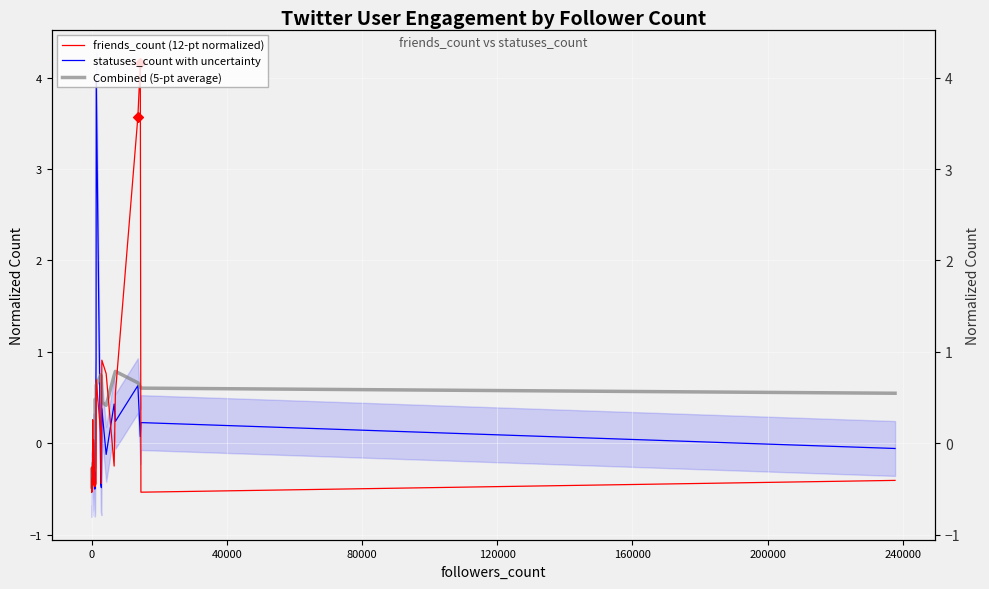

Which series contains the highest Y value?

friends_count (12-pt normalized)